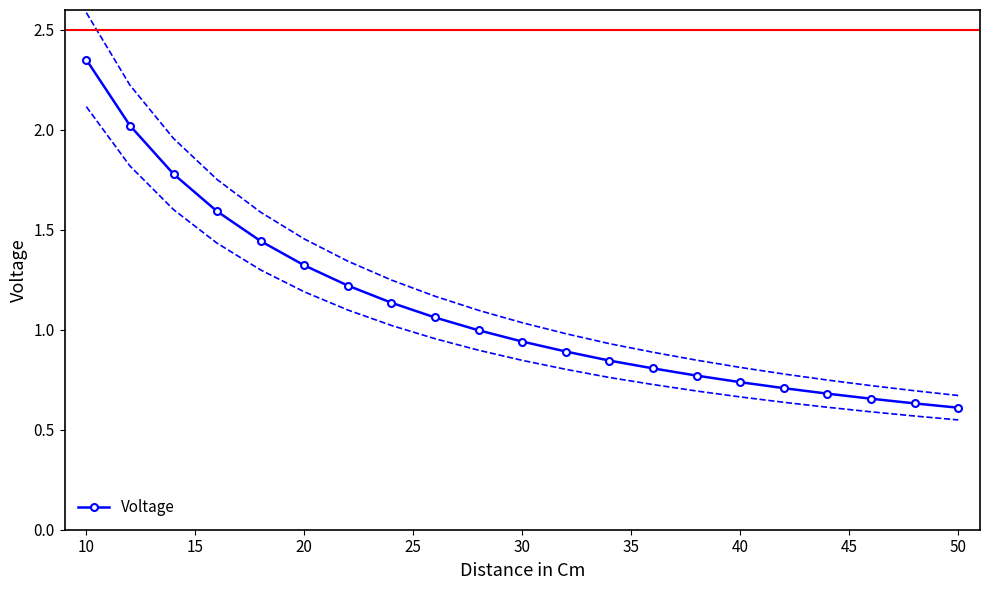

Which category has the highest value in the Voltage series?

10